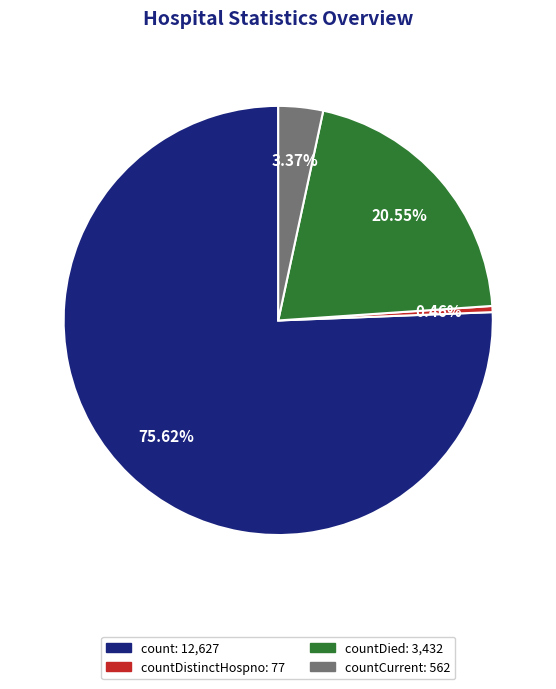

Is there any slice that represents more than half of the pie?

Yes